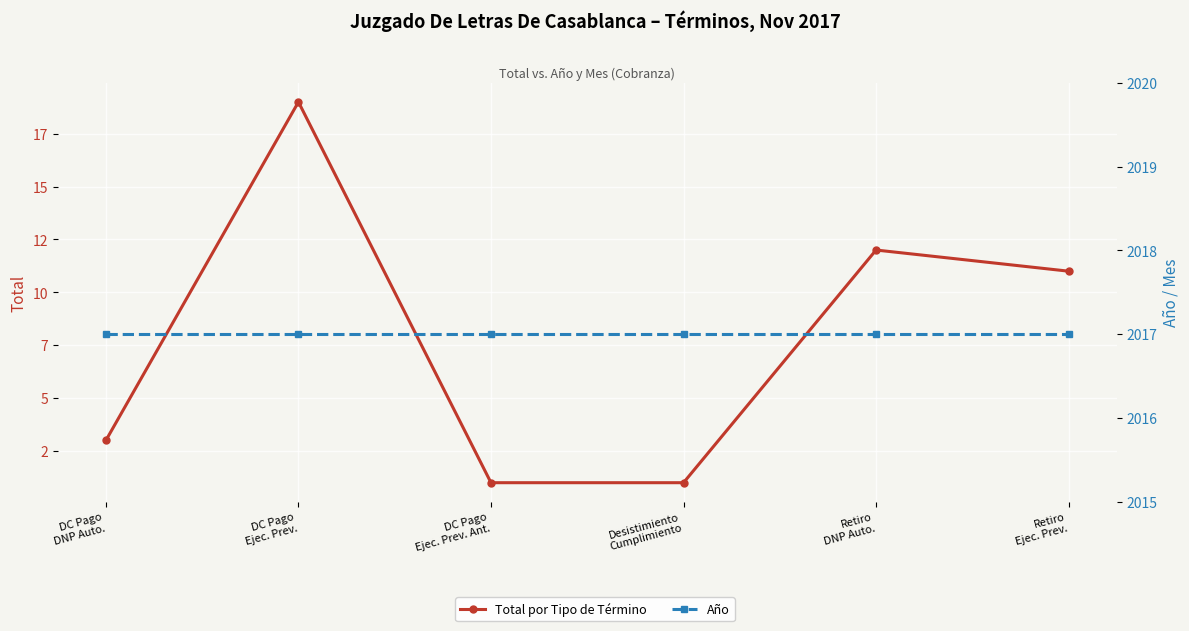

True or false: Total por Tipo de Término and Año intersect in this chart.

False